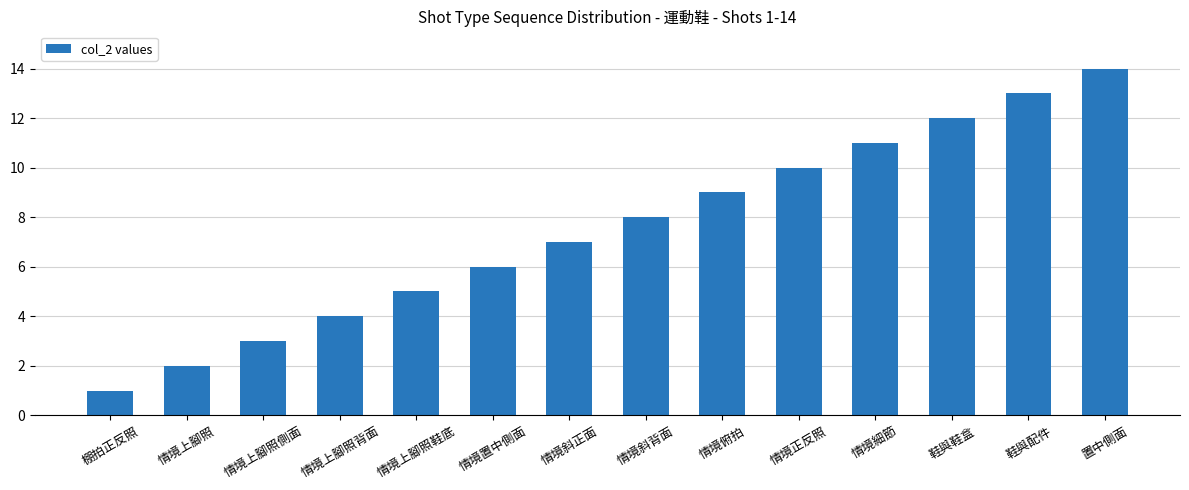

The chart shows a value of 12 at 情境斜背面. True or false?

False